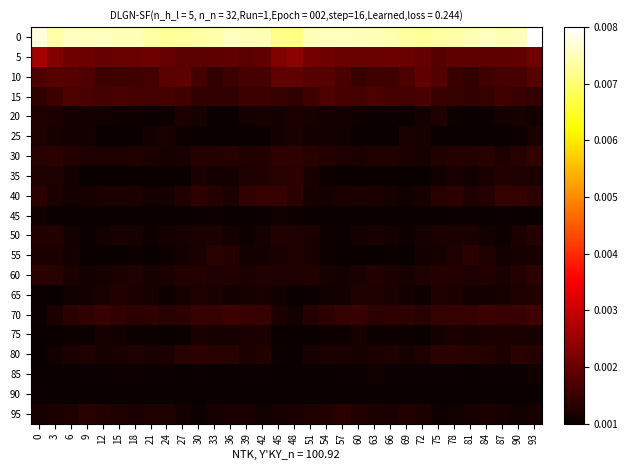

Which label corresponds to the largest value in the chart?

93